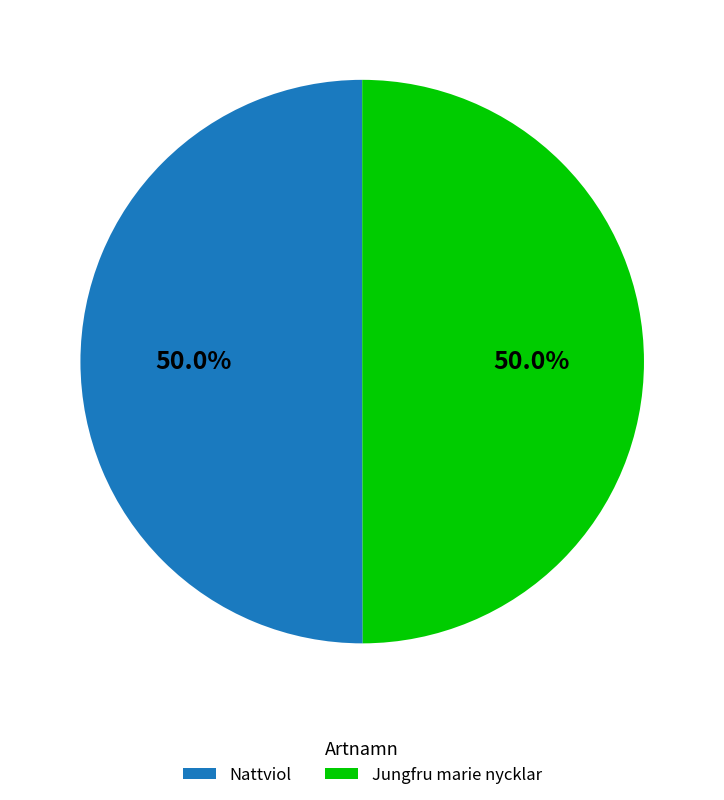

The Jungfru marie nycklar slice represents 65% of the pie. True or false?

False